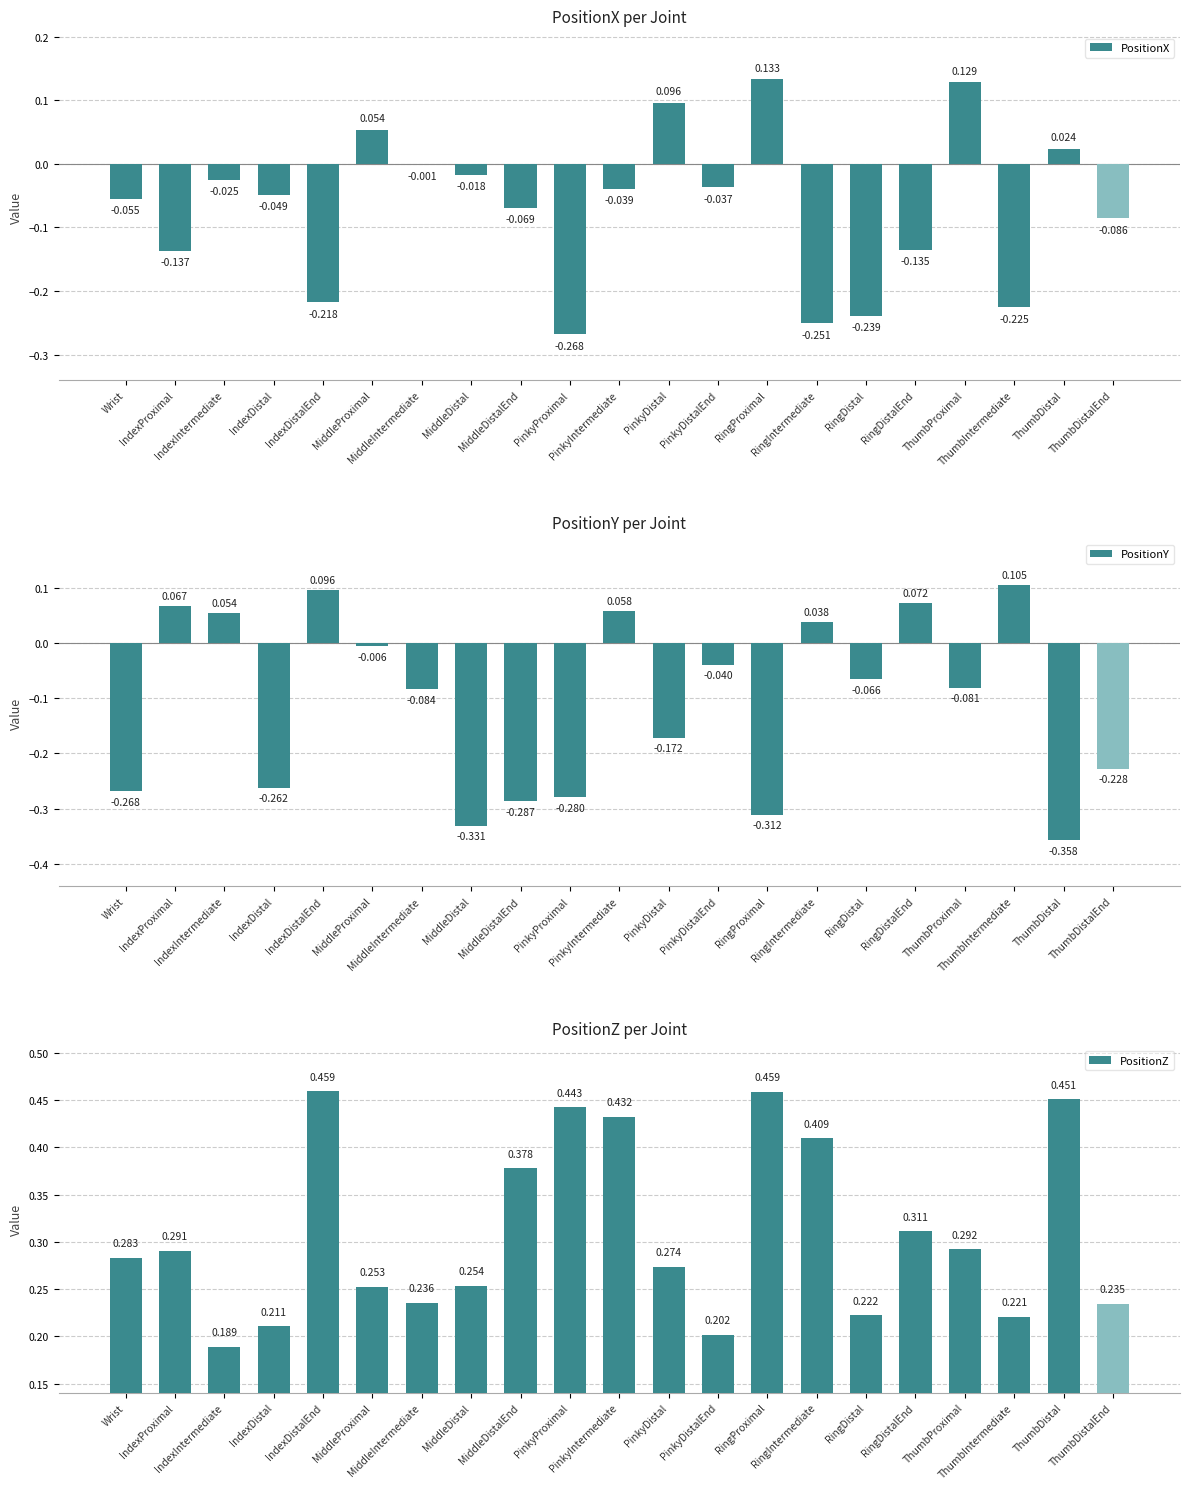

How many bars are there in total?

63